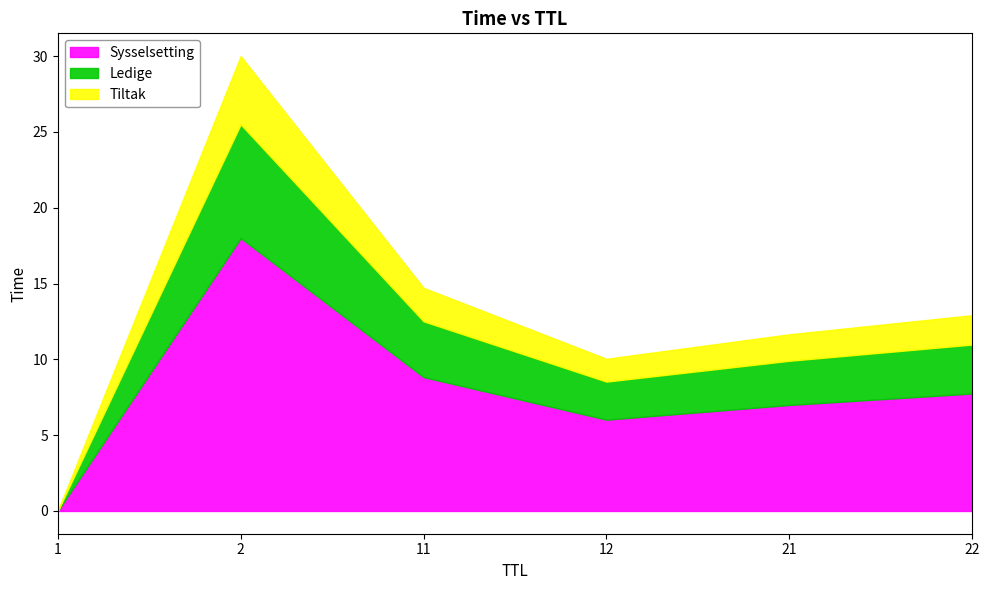

What is the difference between the maximum and minimum values?

30.0